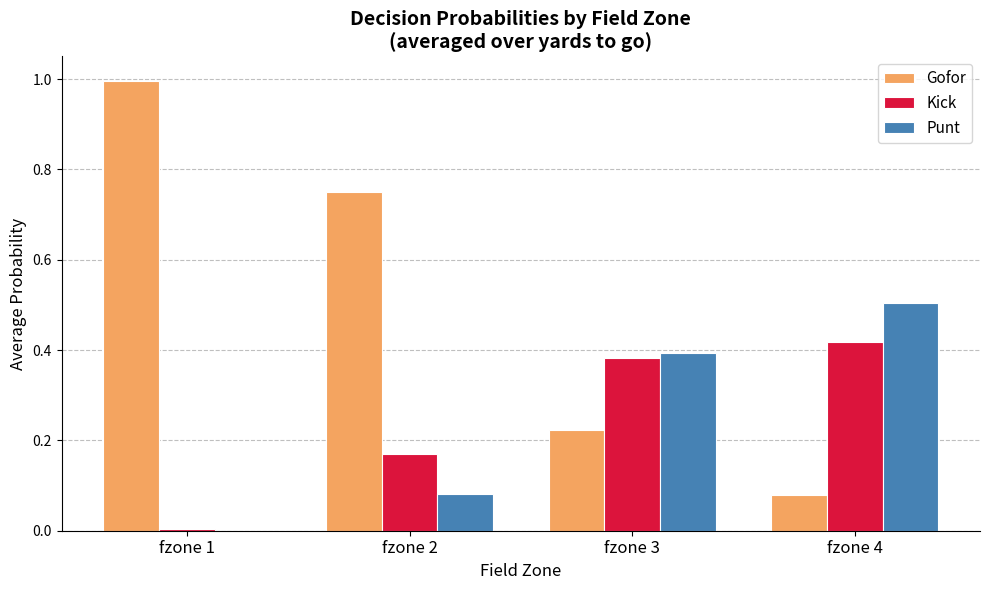

Which category has the highest value in the Kick series?

fzone 4